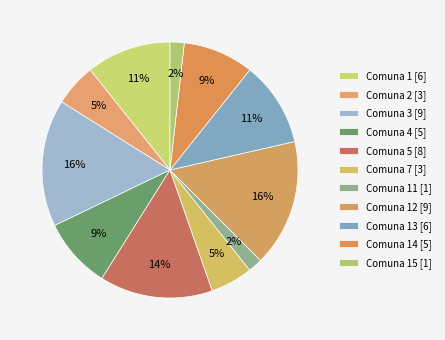

How many slices are in this pie chart?

11